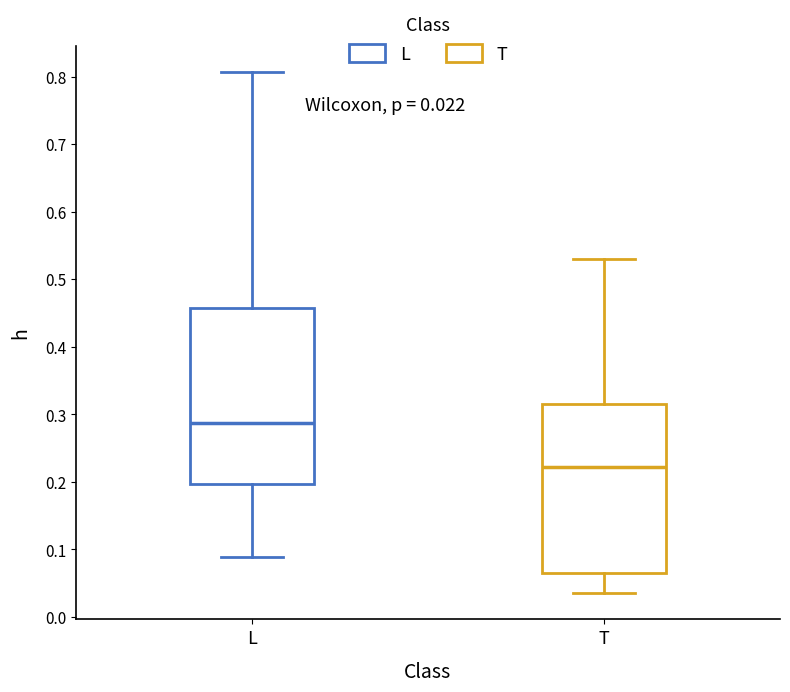

Which box is the tallest, from its lower edge to its upper edge?

L